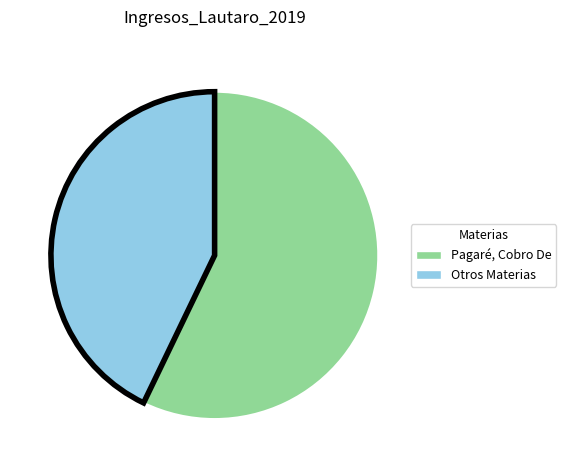

How many slices are in this pie chart?

2